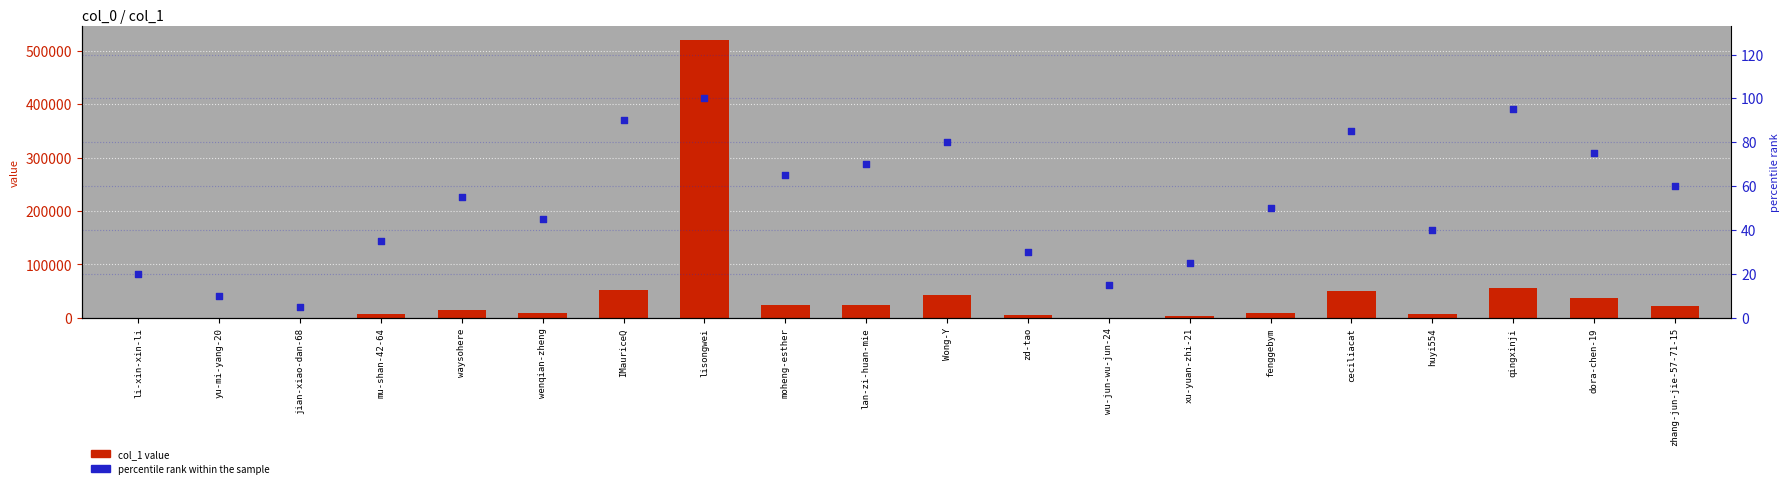

Which series has the widest spread of Y values?

col_1 value